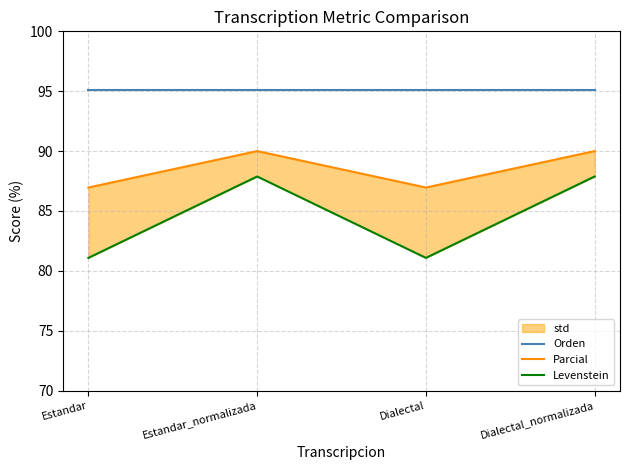

Reading right to left, transcribe all the data shown in this chart.

Orden: Dialectal_normalizada=95.1	Dialectal=95.1	Estandar_normalizada=95.1	Estandar=95.1
Parcial: Dialectal_normalizada=90.0	Dialectal=87.0	Estandar_normalizada=90.0	Estandar=87.0
Levenstein: Dialectal_normalizada=87.9	Dialectal=81.1	Estandar_normalizada=87.9	Estandar=81.1